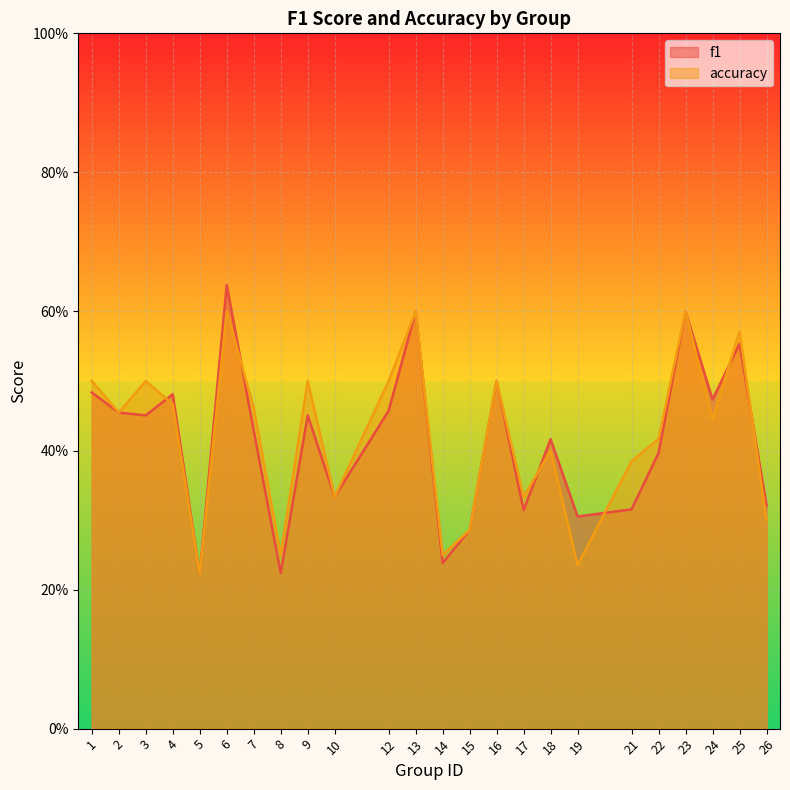

Which has a higher value, 2 or 24?

24